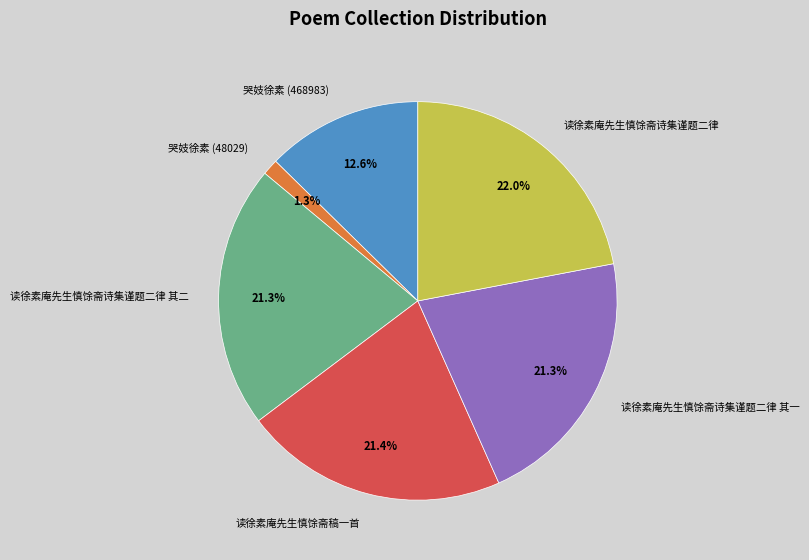

True or false: 读徐素庵先生慎馀斋诗集谨题二律 其一 accounts for 12% of the total.

False